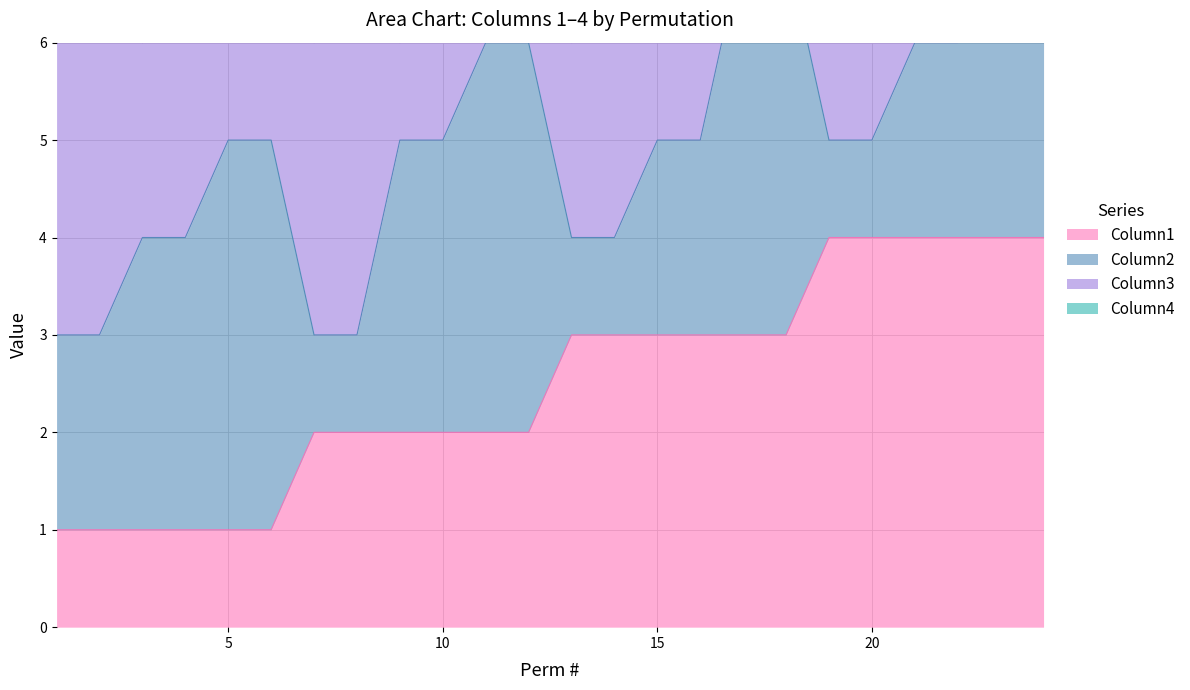

What is the sum of all Column1 values?

60